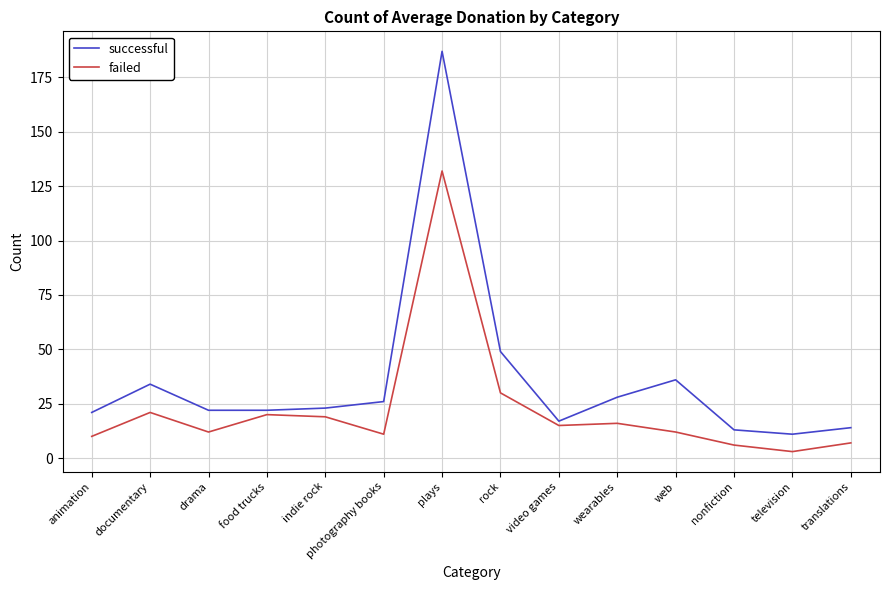

At which label is successful closest to 99?

rock